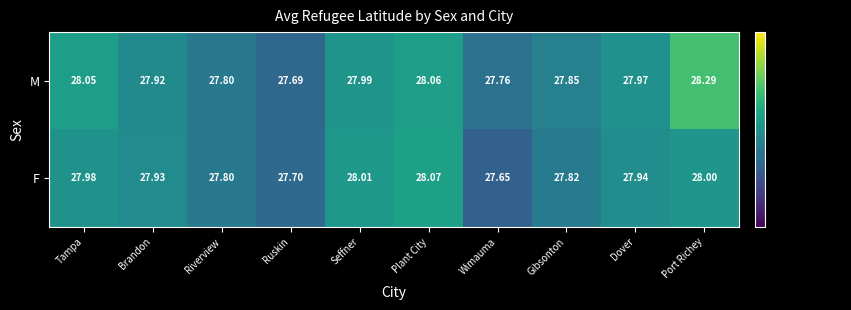

Which label corresponds to the largest value in the chart?

Port Richey